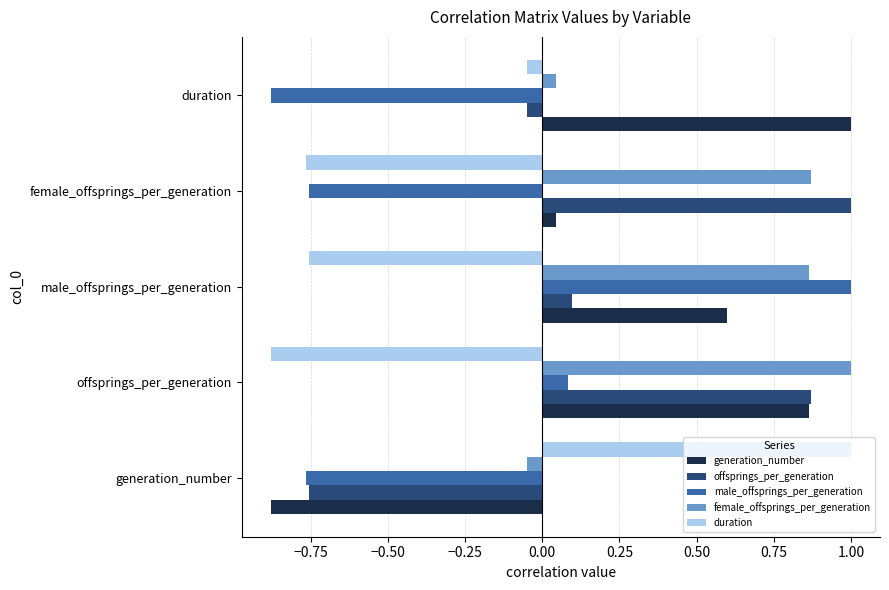

True or false: duration has a value of -0.9 at offsprings_per_generation.

True